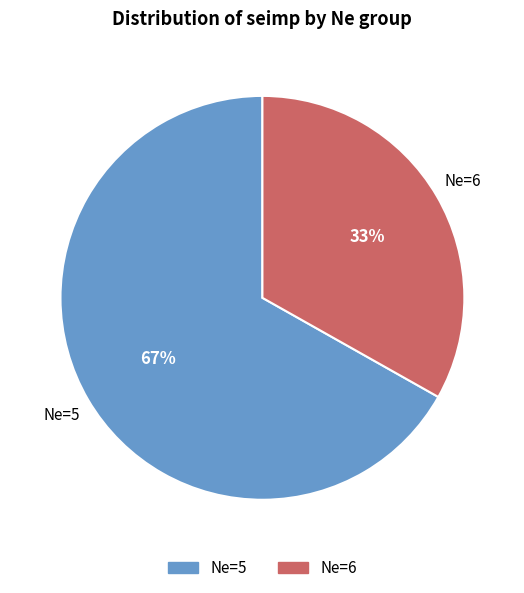

Do Ne=5 and Ne=6 together represent more than half of the pie?

Yes